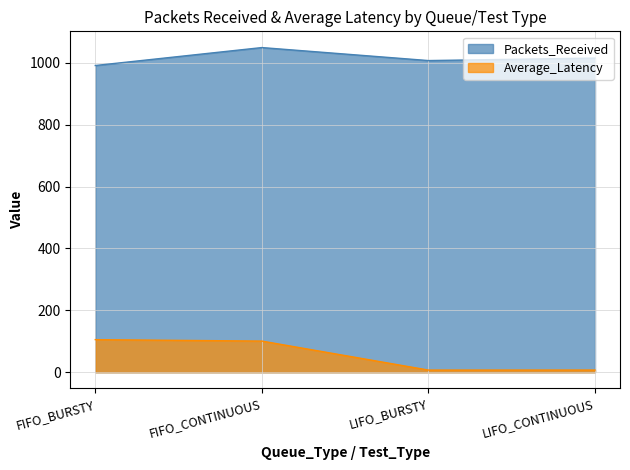

True or false: Average_Latency and Packets_Received intersect in this chart.

False